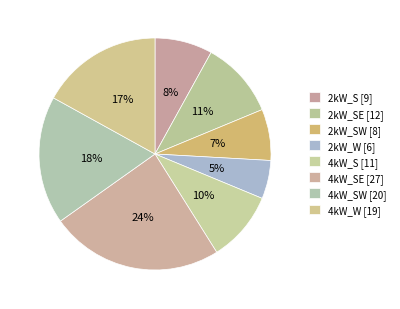

Count the number of slices in the pie.

8